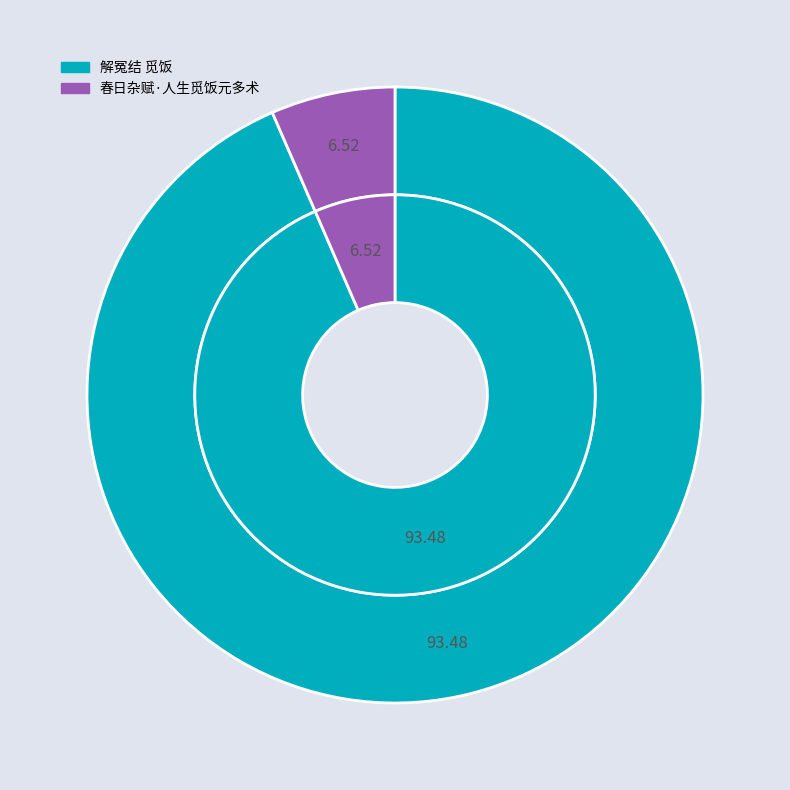

True or false: 解冤结 觅饭 accounts for 84% of the total.

False